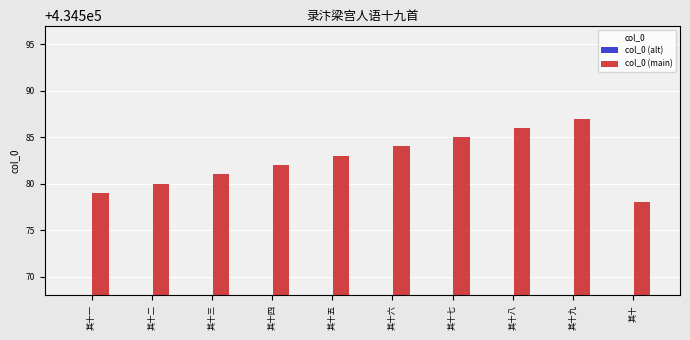

True or false: col_0 (main) has a value of 434587.0 at 其十九.

True